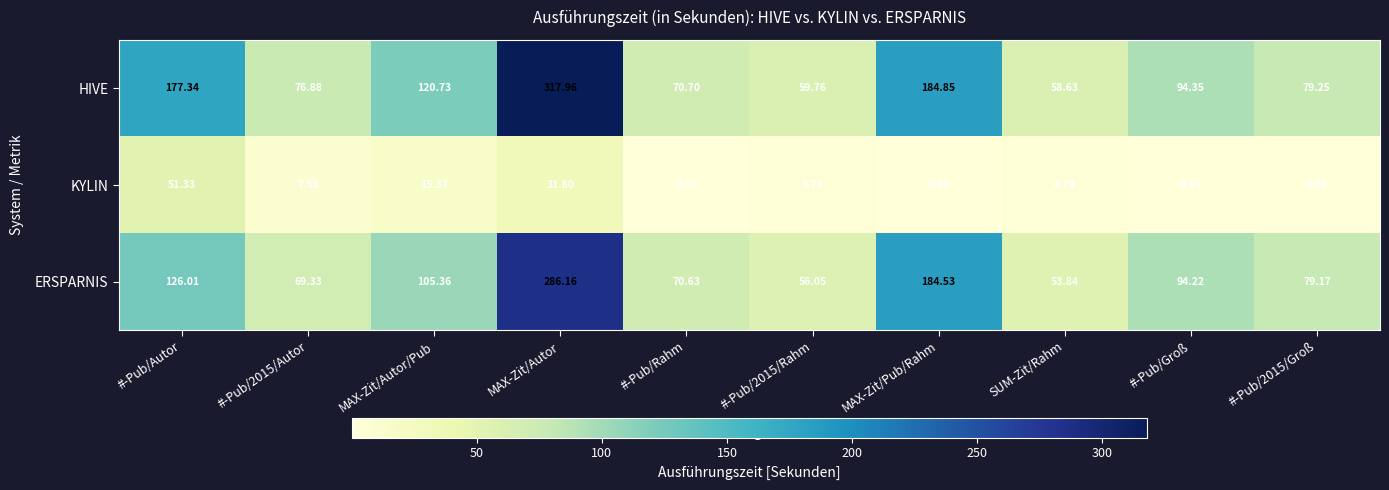

Which series has the largest range (max minus min)?

HIVE